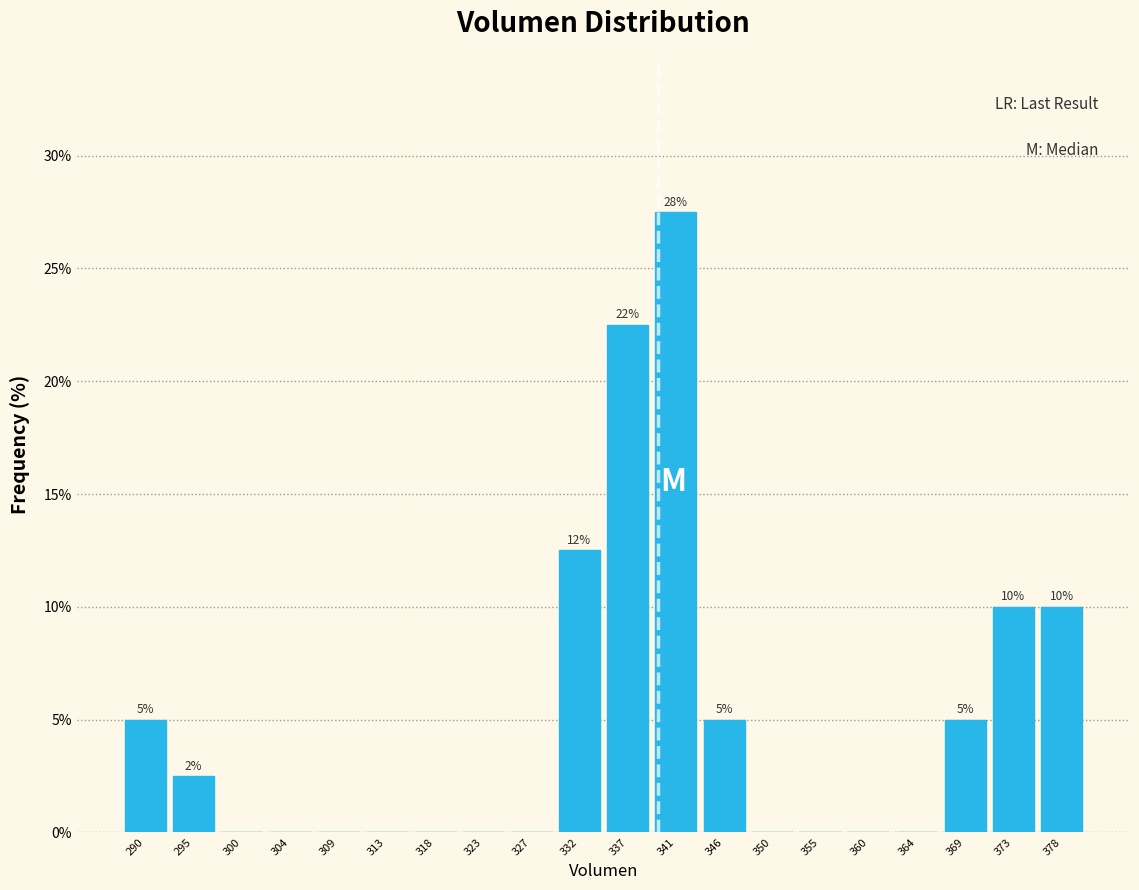

Over which range of the x-axis is the bar tallest?

339.0 to 343.5